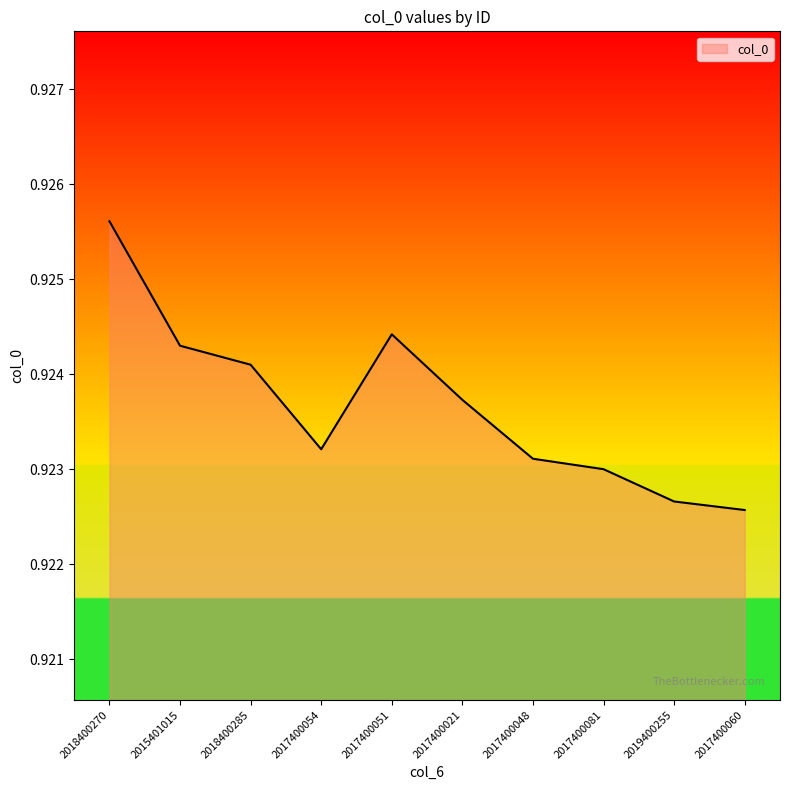

What position from the right is 2017400048?

4